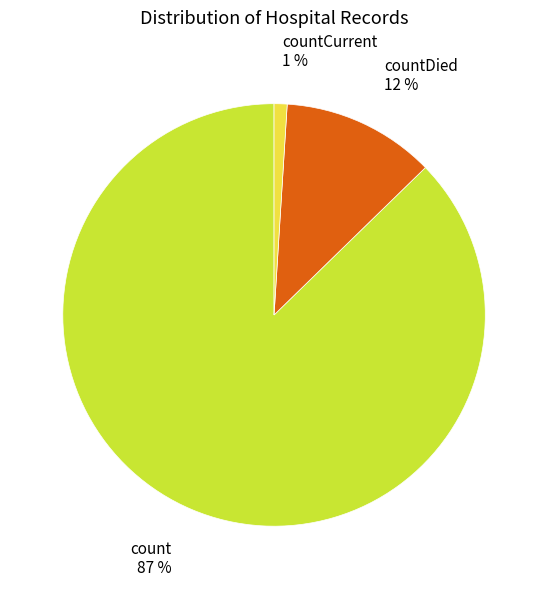

Which category accounts for the majority?

count 87 %